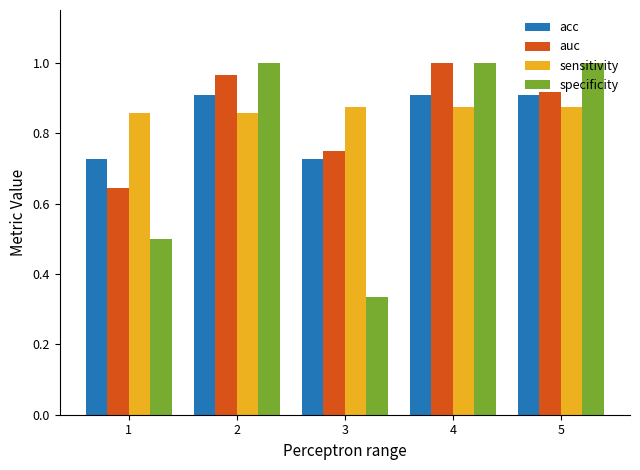

How many acc values are between 0 and 1?

5